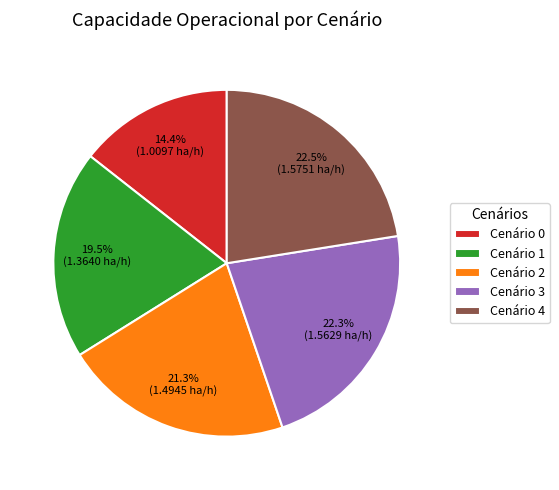

Count the number of slices in the pie.

5